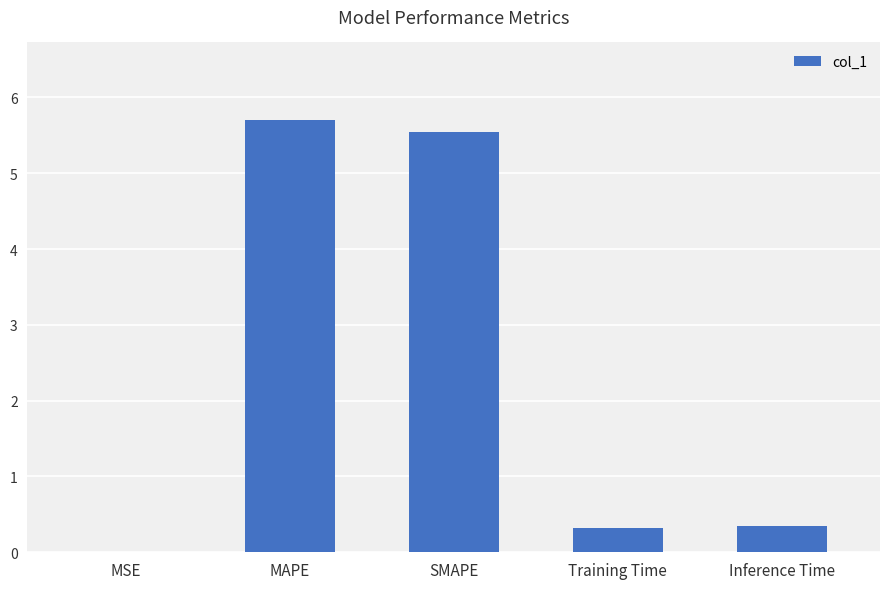

Is it true that the value at Inference Time is 0.4?

True